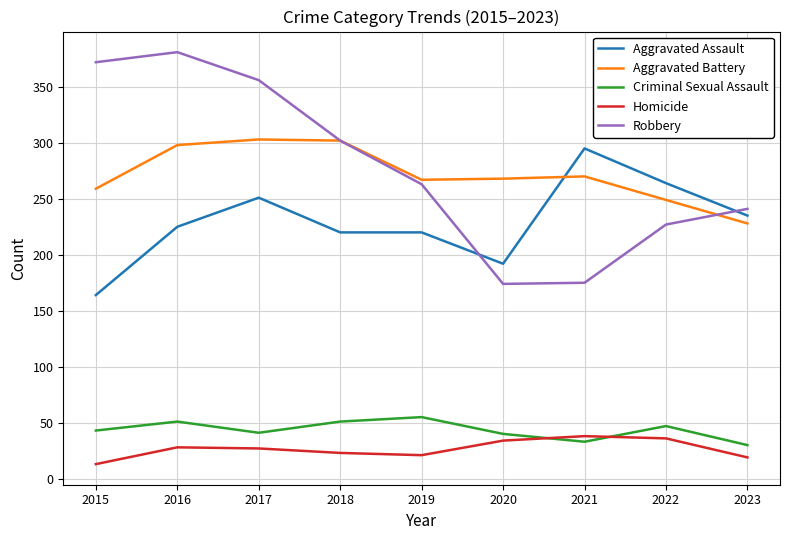

Which label corresponds to the smallest value in the chart?

2015